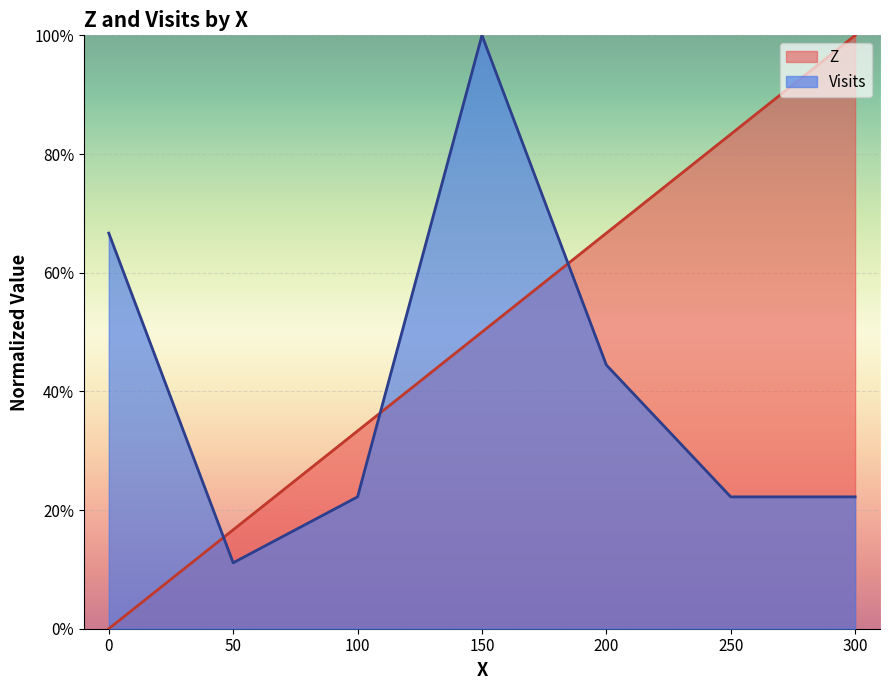

How many values are above zero?

6